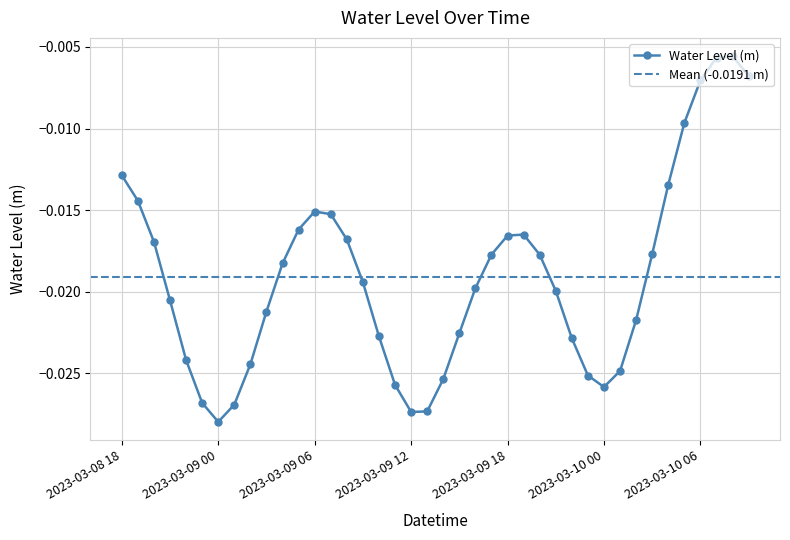

What is the sum of all values?

-0.8